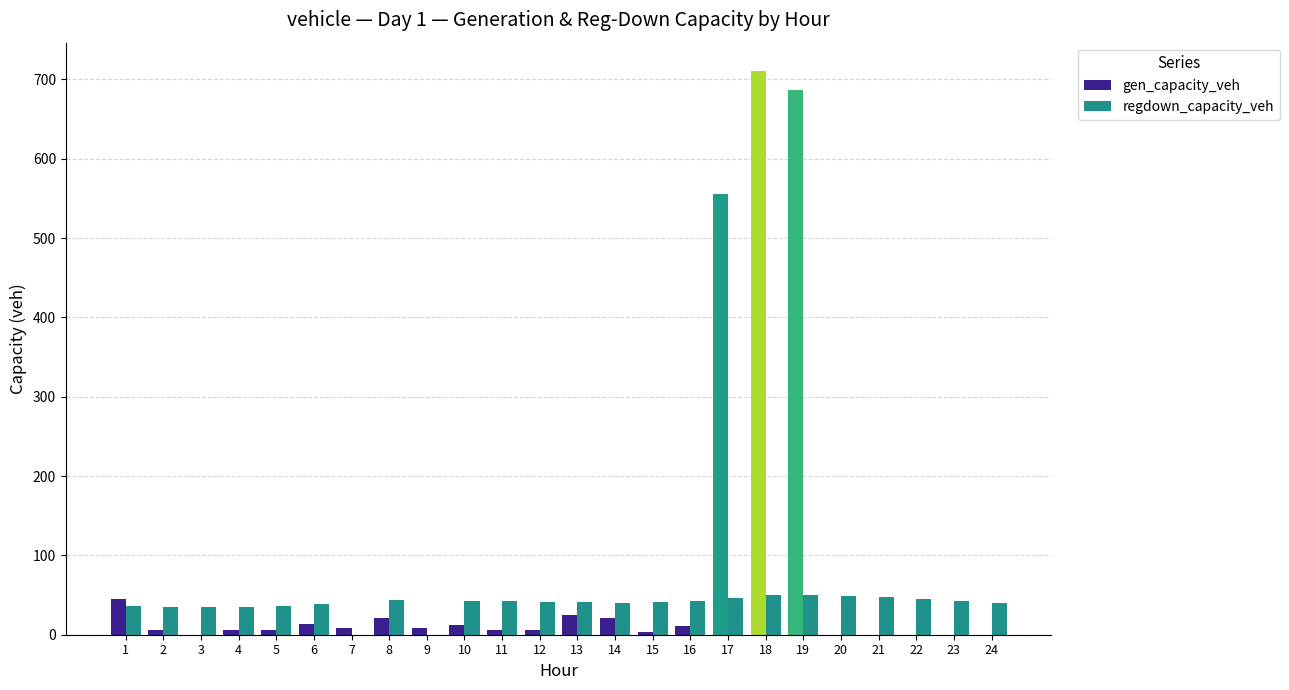

Are the bars grouped side by side (vs. stacked)?

Yes